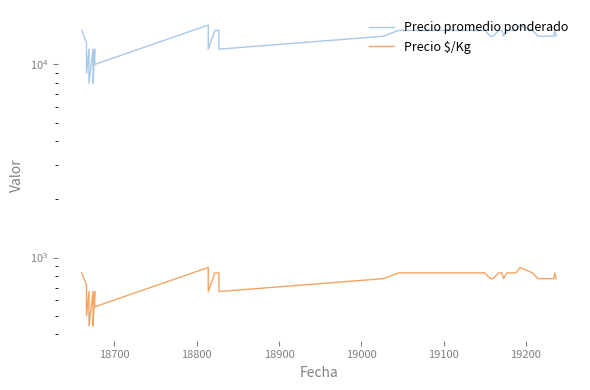

Is the value of Precio promedio ponderado at 39 greater than the value of Precio $/Kg at 18?

Yes